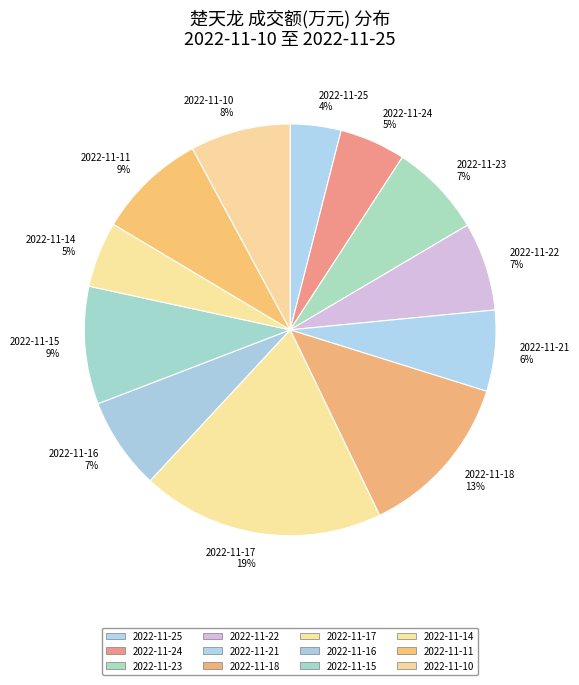

Which category has the smallest portion of the pie?

2022-11-25